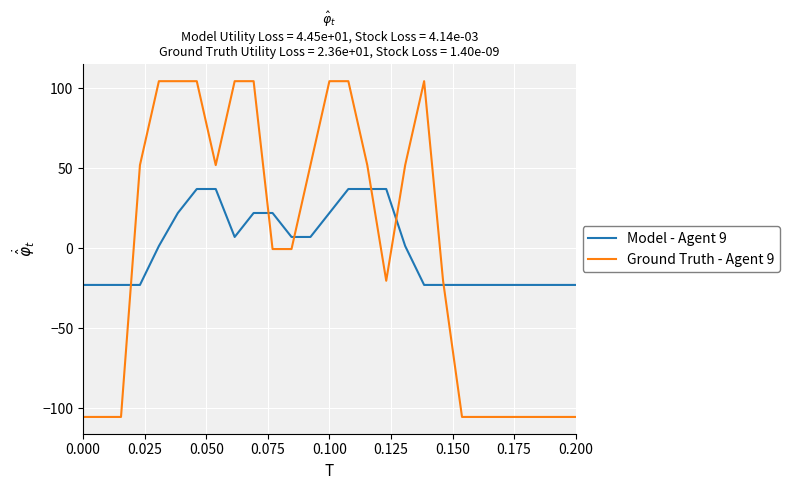

What is the greatest value displayed?

104.5